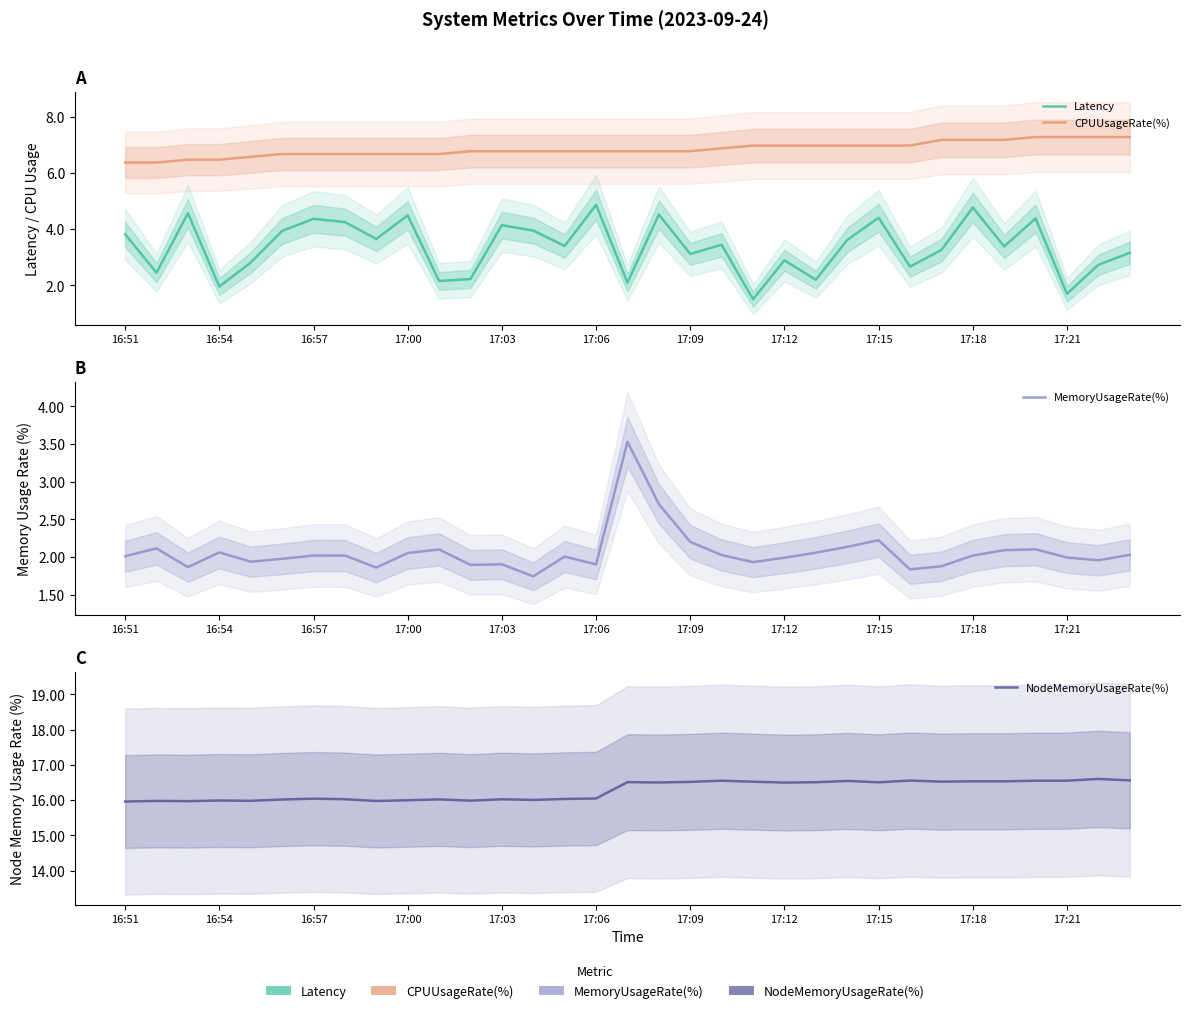

What are all the series names shown in the legend?

Latency, CPUUsageRate(%), MemoryUsageRate(%), NodeMemoryUsageRate(%)